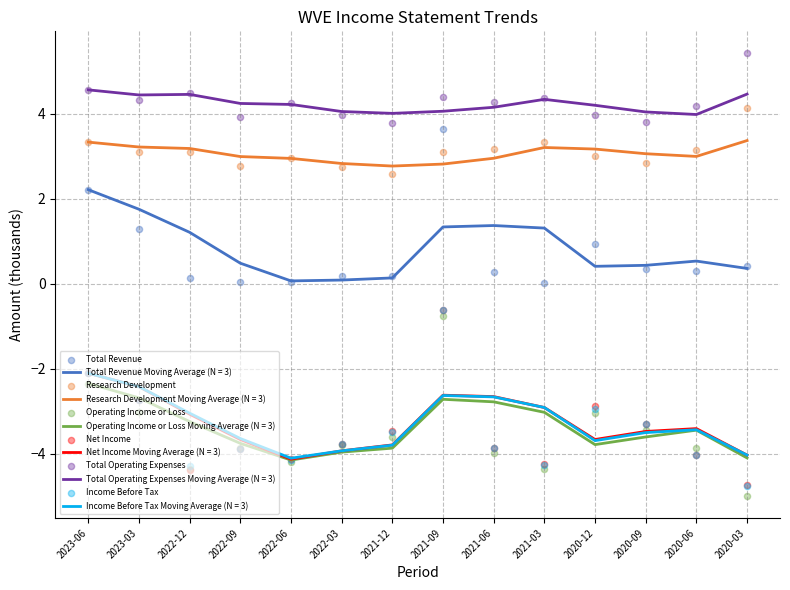

Which series has the largest total across all categories?

Total Operating Expenses